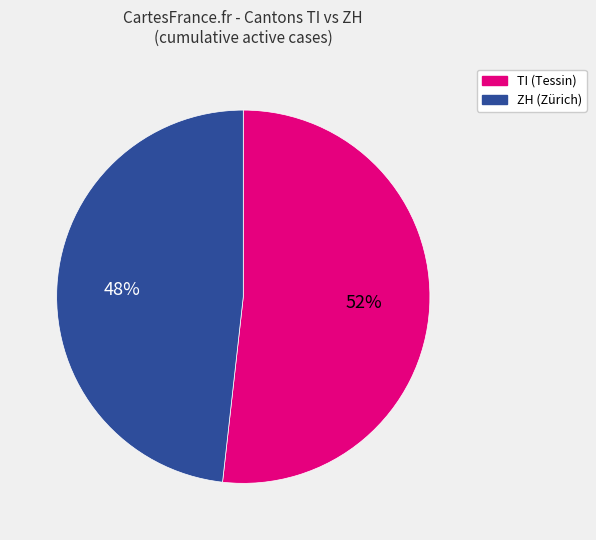

Do ZH (Zürich) and TI (Tessin) together represent more than half of the pie?

Yes